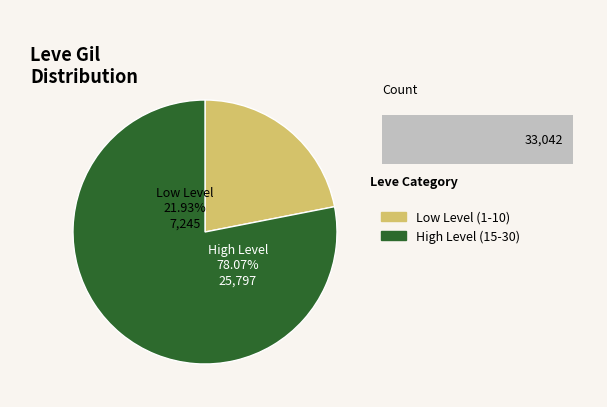

Does Leve Level 10 account for over 50% of the chart?

No